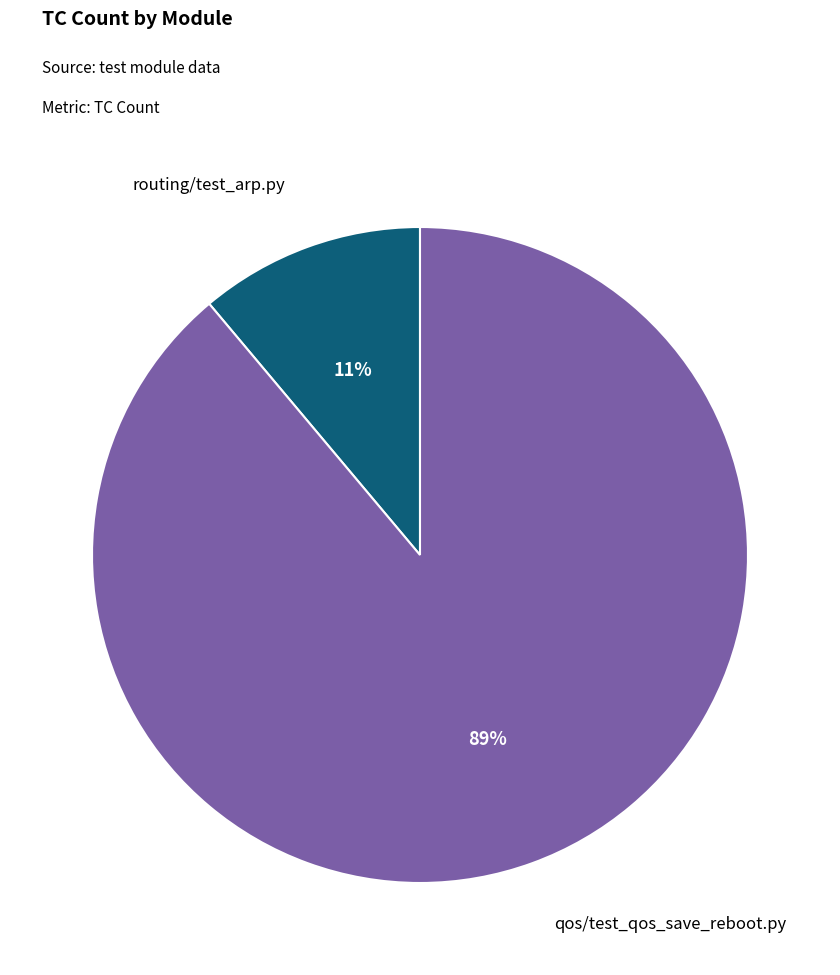

Does any single category account for the majority?

Yes